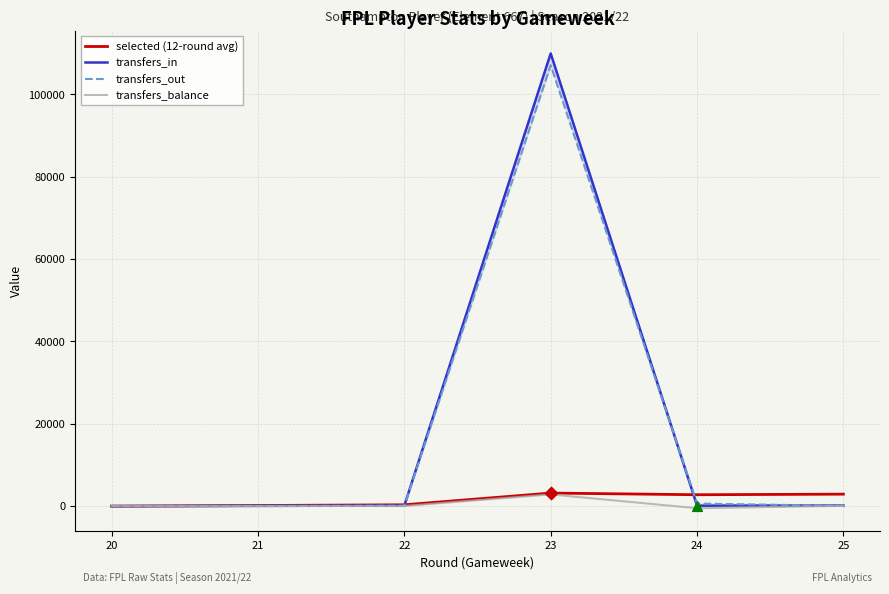

Which series contains the highest Y value?

transfers_in